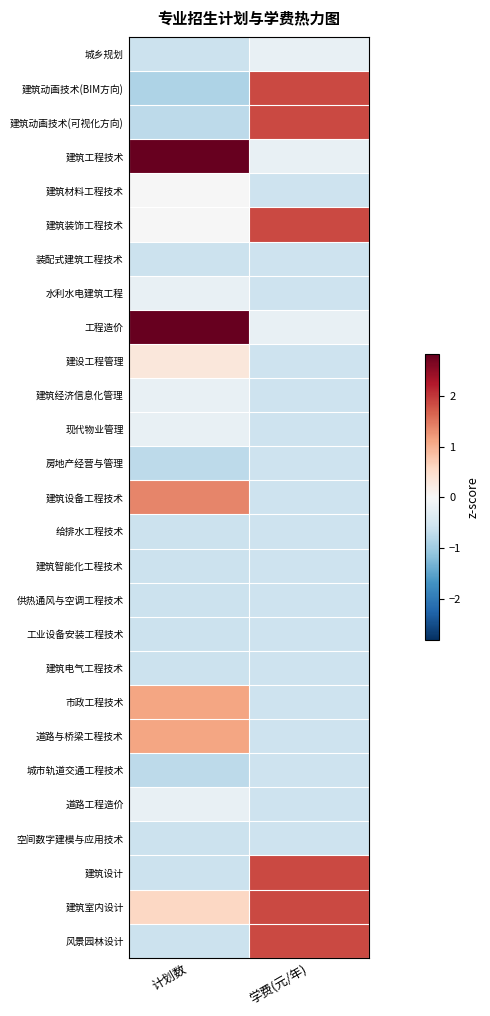

Between 计划数 and 学费(元/年), which series saw the biggest shift?

建筑工程技术